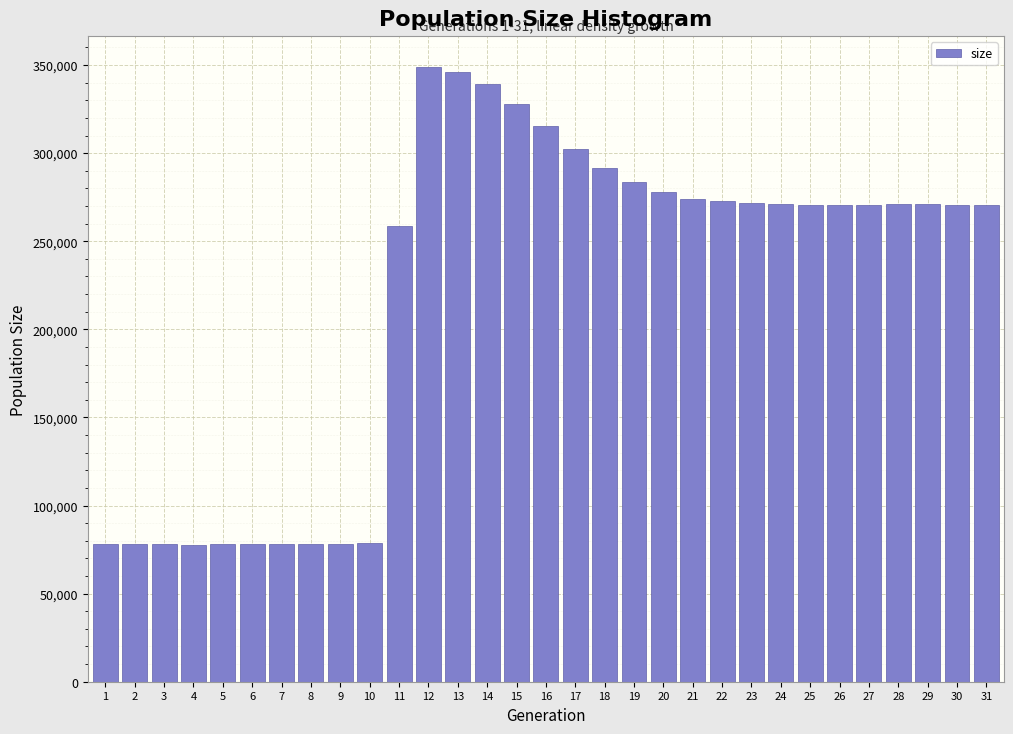

What is the value of the 19th bar from the left?

283716